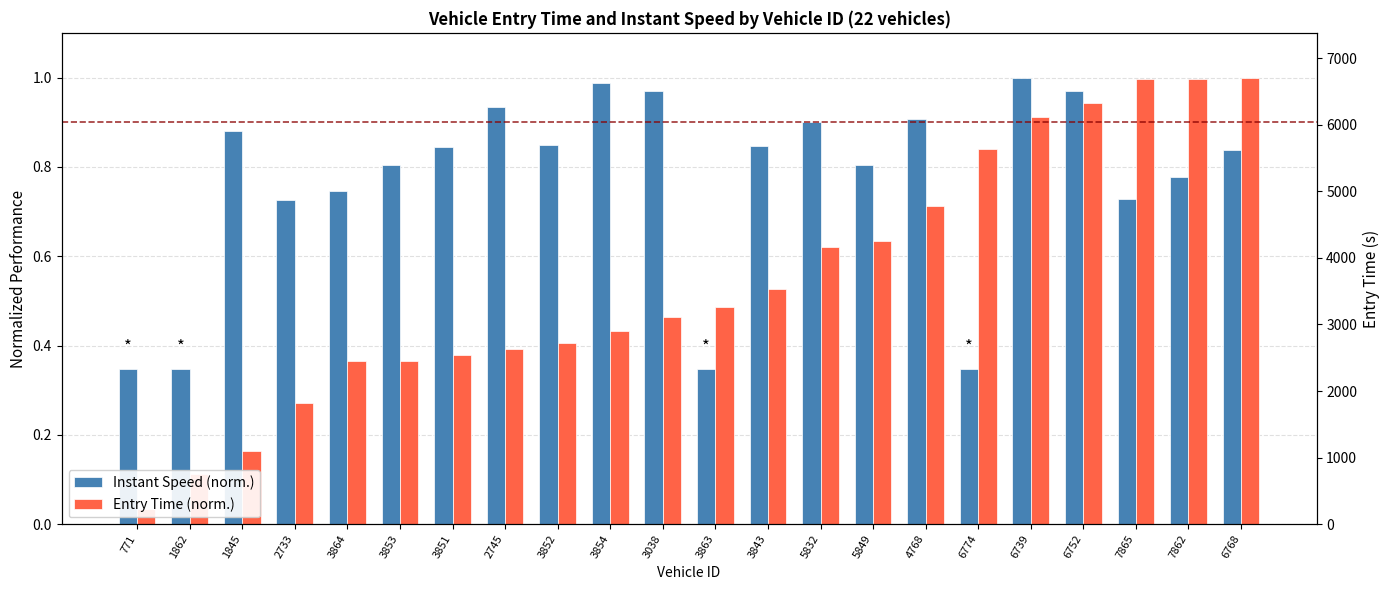

How many distinct data groups are displayed?

2